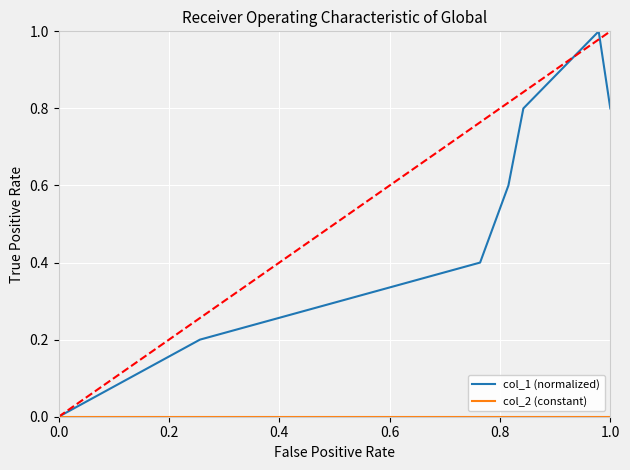

What is the greatest value displayed?

1.0